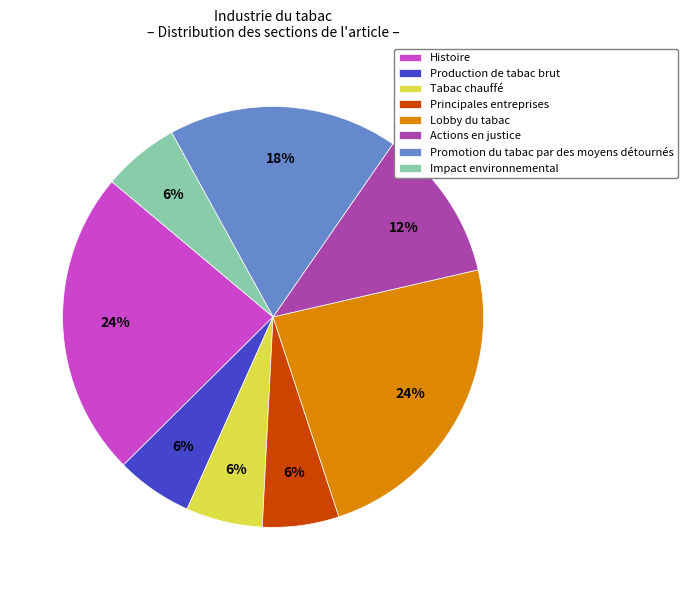

To the nearest percent, what percentage of the pie is Actions en justice?

12%